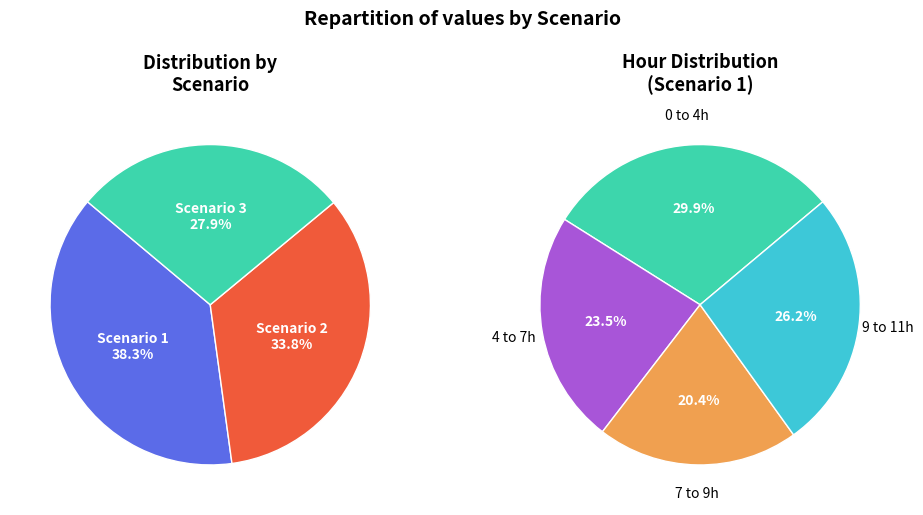

Which series has the widest spread of values?

Scenario 2